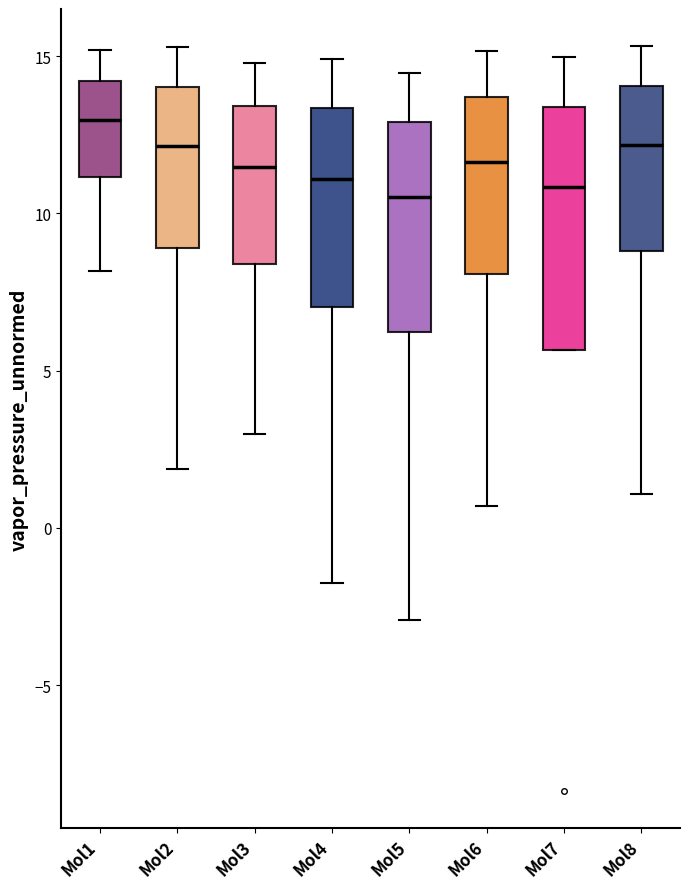

Reading left to right, transcribe this box plot: for each box, give where its median line is, the range the box spans, and where its two whiskers end, as read against the y-axis. The values are not printed on the chart, so give them approximately, as read against the axis.

Mol1: median 13.0, box 11.0 to 14.0, whiskers 8.0 to 15.0
Mol2: median 12.0, box 9.0 to 14.0, whiskers 2.0 to 15.5
Mol3: median 11.5, box 8.5 to 13.5, whiskers 3.0 to 15.0
Mol4: median 11.0, box 7.0 to 13.5, whiskers -1.5 to 15.0
Mol5: median 10.5, box 6.0 to 13.0, whiskers -3.0 to 14.5
Mol6: median 11.5, box 8.0 to 13.5, whiskers 0.5 to 15.0
Mol7: median 11.0, box 5.5 to 13.5, whiskers 5.5 to 15.0
Mol8: median 12.0, box 9.0 to 14.0, whiskers 1.0 to 15.5